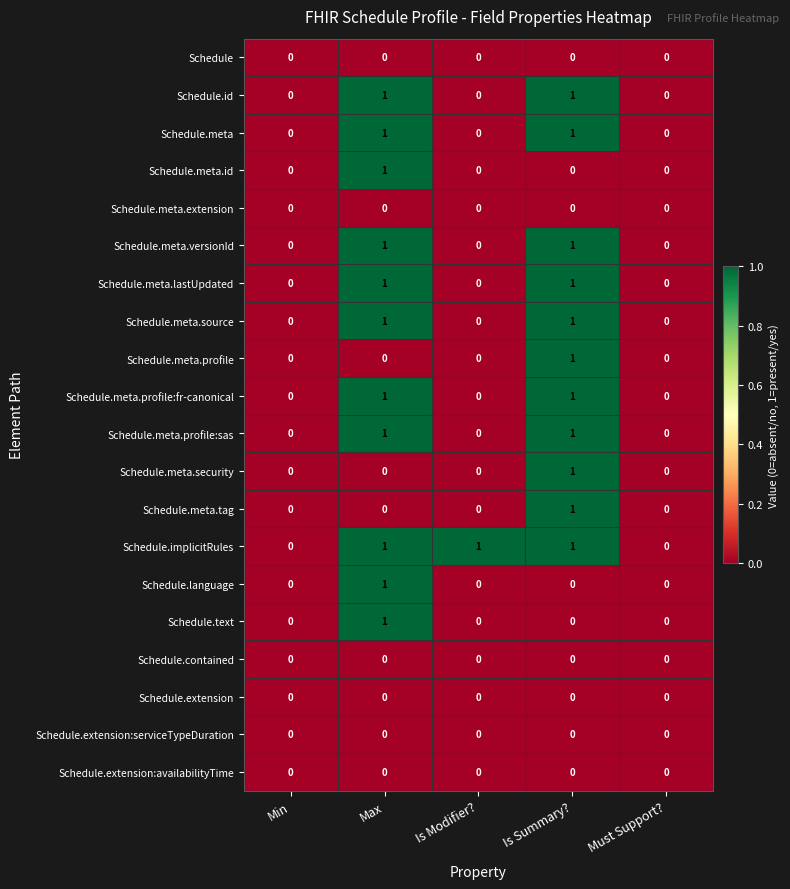

What is the sum of all Schedule.implicitRules values?

3